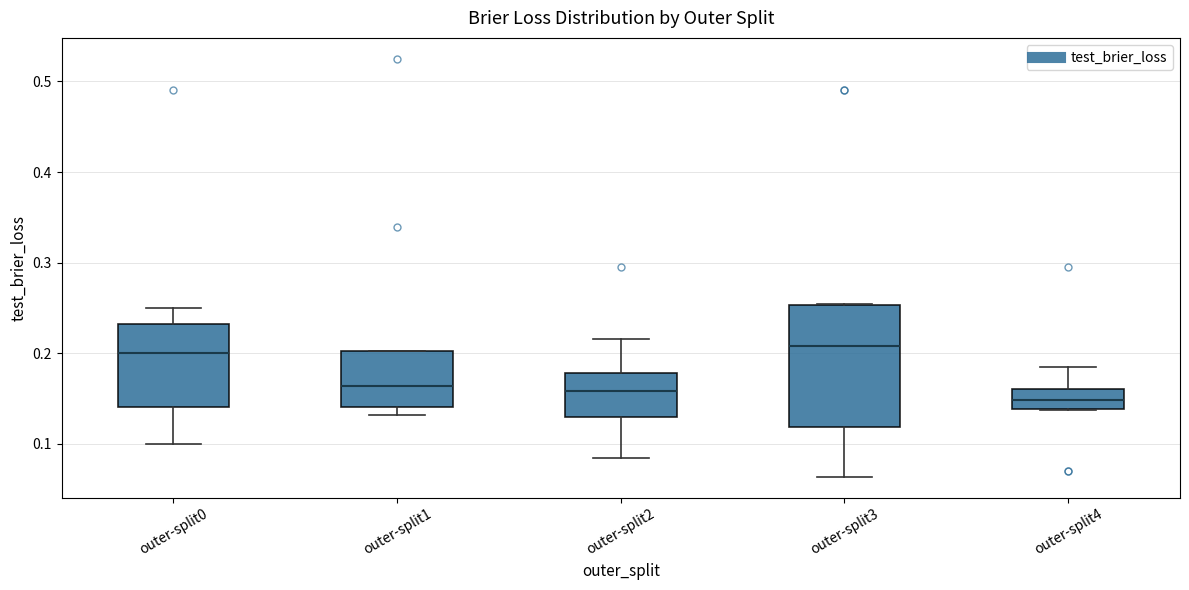

Reading left to right, transcribe this box plot: for each box, give where its median line is, the range the box spans, and where its two whiskers end, as read against the y-axis. The values are not printed on the chart, so give them approximately, as read against the axis.

outer-split0: median 0.20, box 0.14 to 0.23, whiskers 0.10 to 0.25
outer-split1: median 0.16, box 0.14 to 0.20, whiskers 0.13 to 0.20
outer-split2: median 0.16, box 0.13 to 0.18, whiskers 0.08 to 0.22
outer-split3: median 0.21, box 0.12 to 0.25, whiskers 0.06 to 0.25
outer-split4: median 0.15, box 0.14 to 0.16, whiskers 0.14 to 0.18